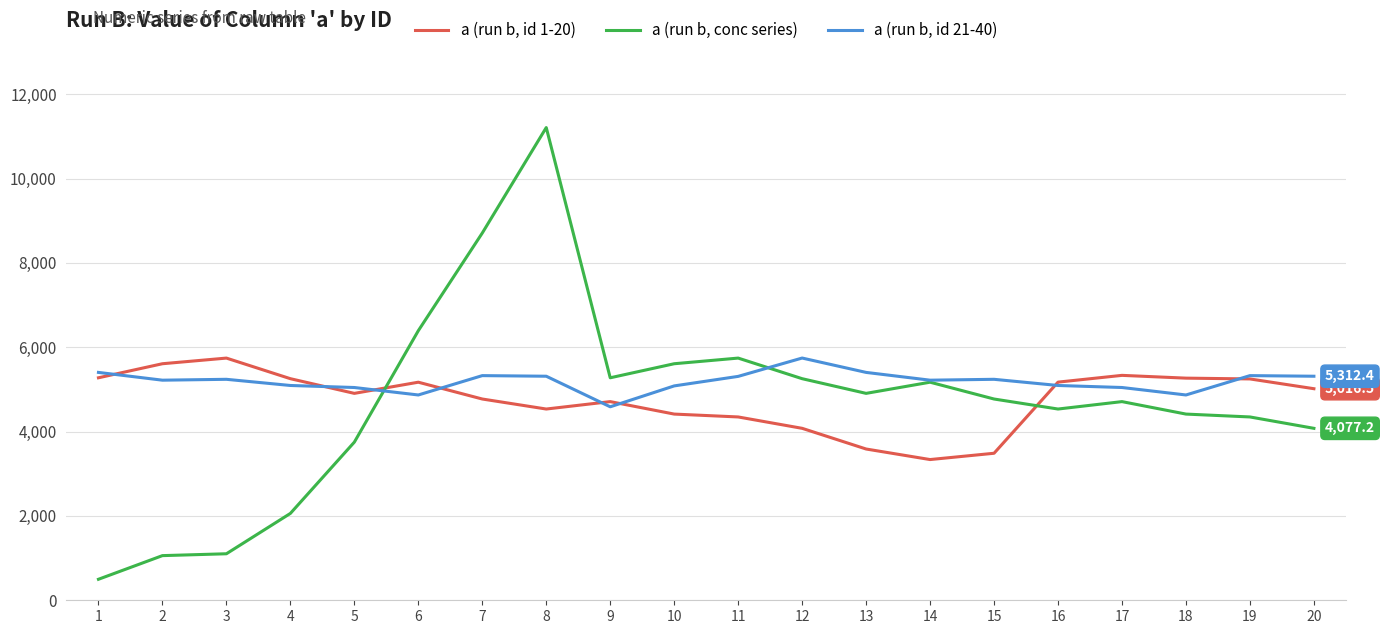

What is the minimum value shown in the chart?

498.0